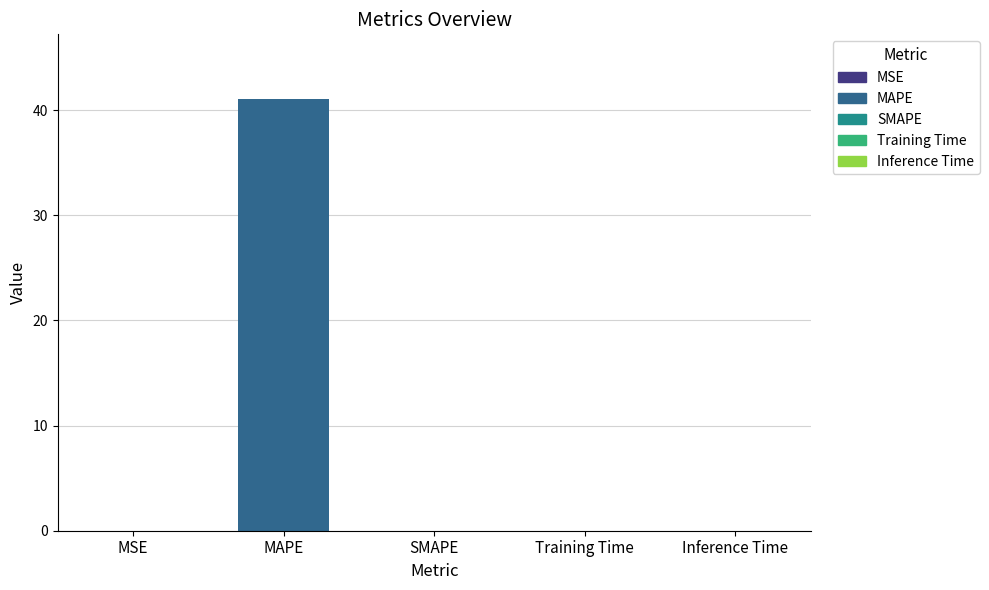

True or false: the data shows 0.0 at SMAPE.

True